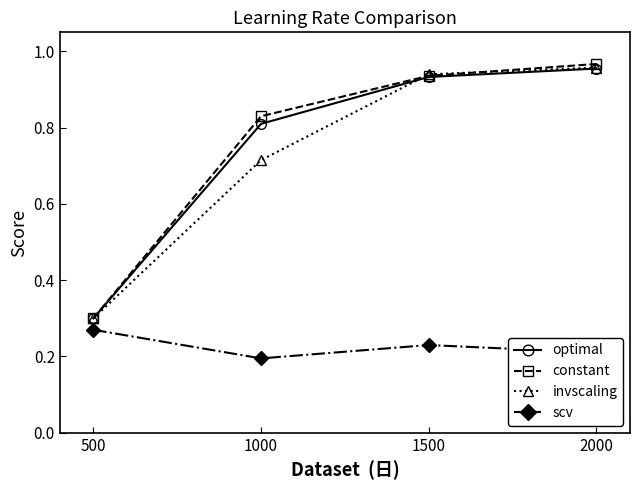

True or false: constant has a value of 0.8 at 1000.

True